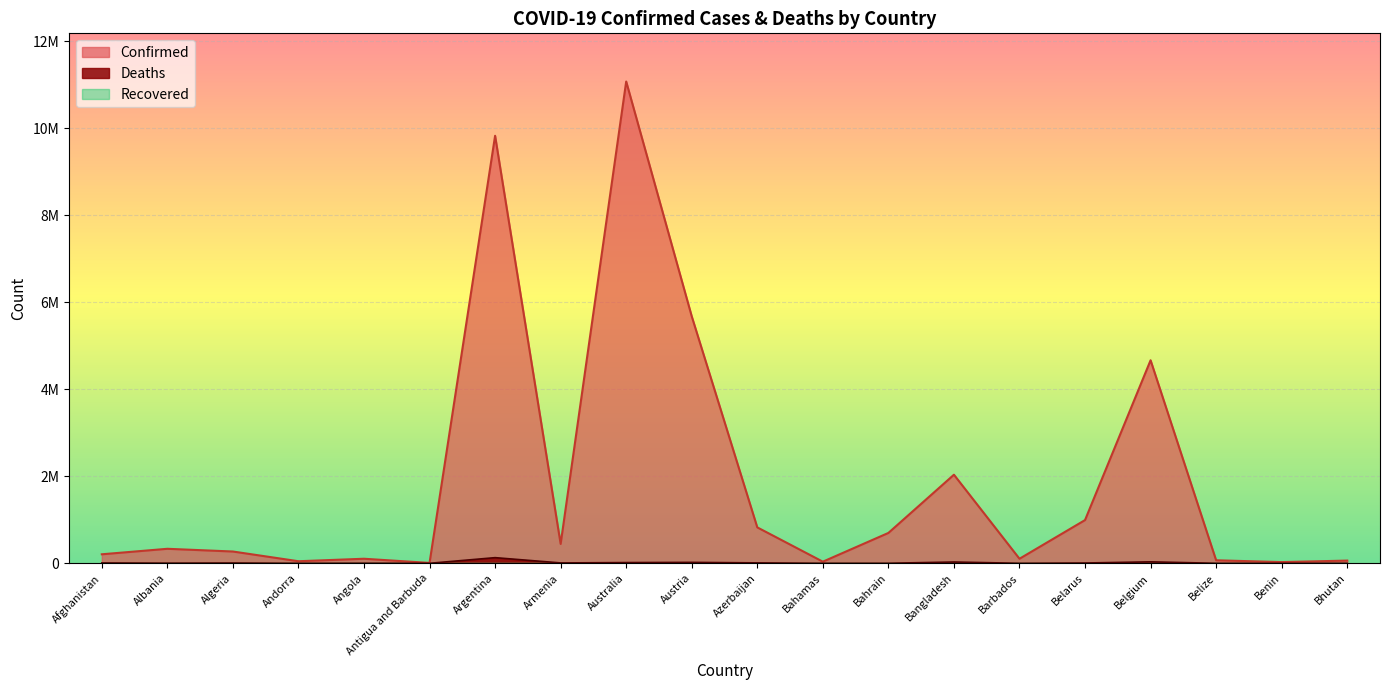

How many distinct data groups are displayed?

2